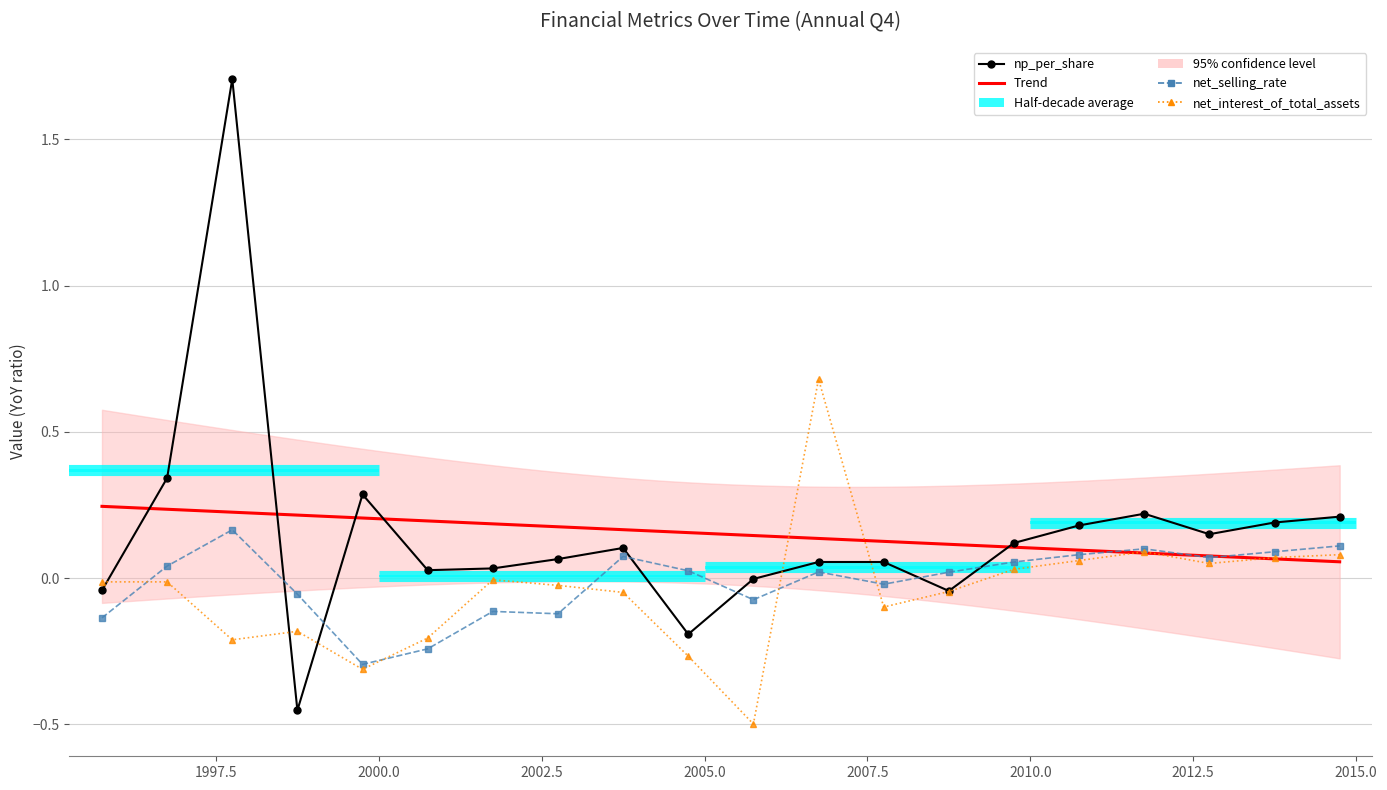

List the series in order of their overall mean, lowest first.

net_interest_of_total_assets, net_selling_rate, np_per_share